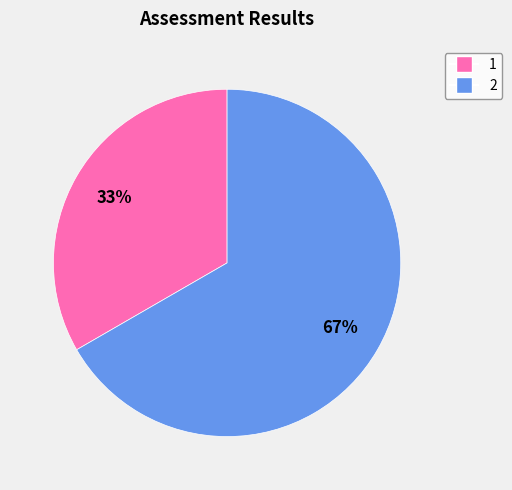

Between 1 and 2, which is larger?

2